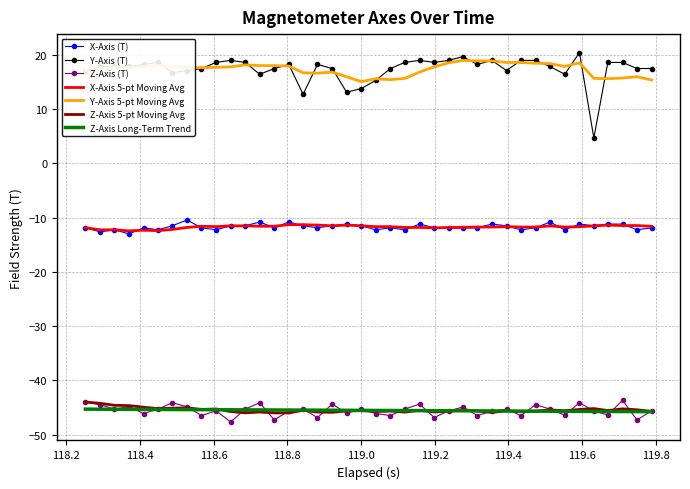

True or false: X-Axis (T) and Z-Axis (T) intersect in this chart.

False